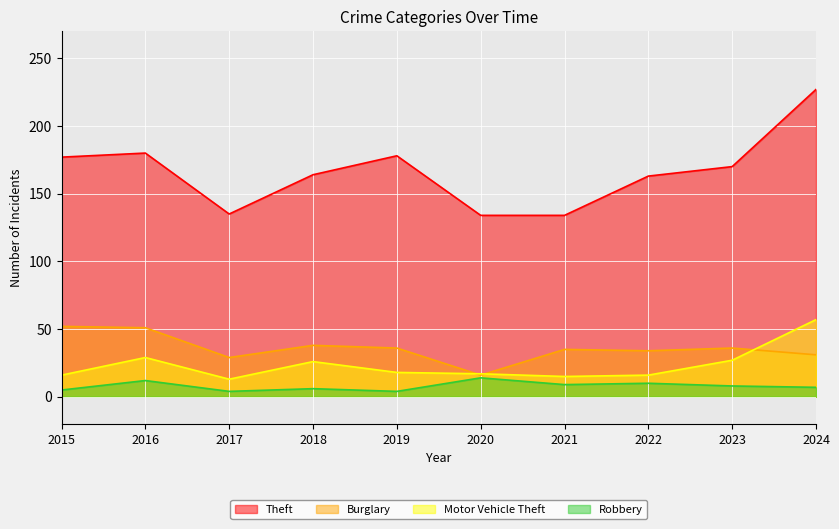

Which series has the largest range (max minus min)?

Theft